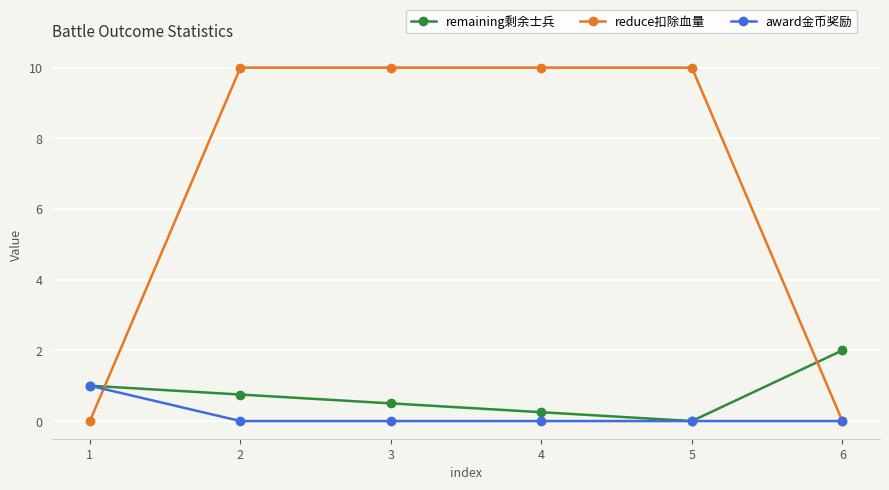

What is the value of the remaining剩余士兵 point at the 1st from the left?

1.0